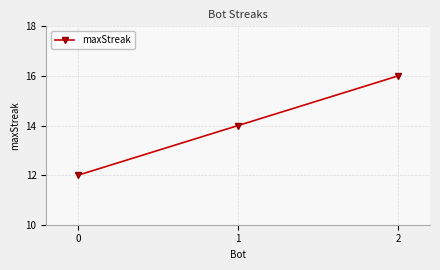

Is this an area chart (filled region under the line)?

No